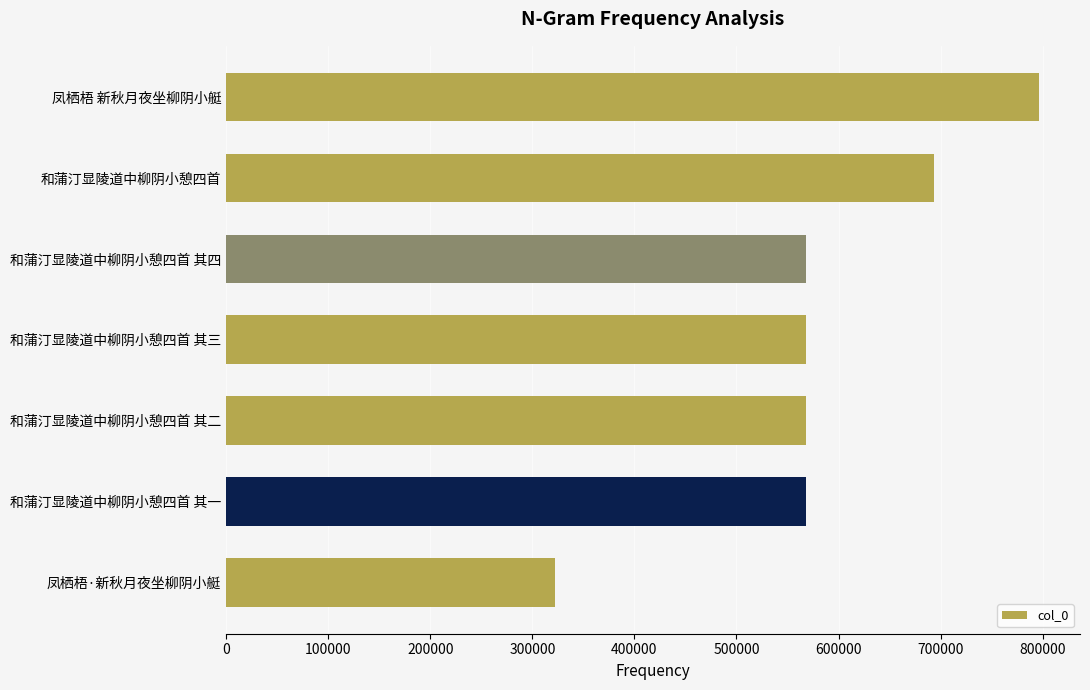

Approximately how many times larger is the value at 和蒲汀显陵道中柳阴小憩四首 其四 compared to 凤栖梧 新秋月夜坐柳阴小艇?

0.7